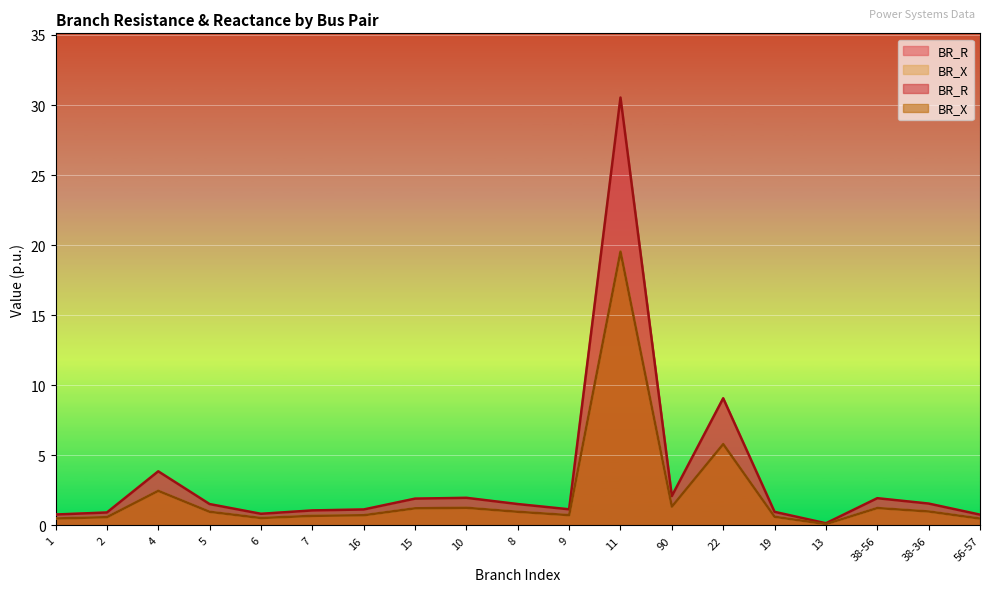

At how many categories does at least one series exceed 6?

2